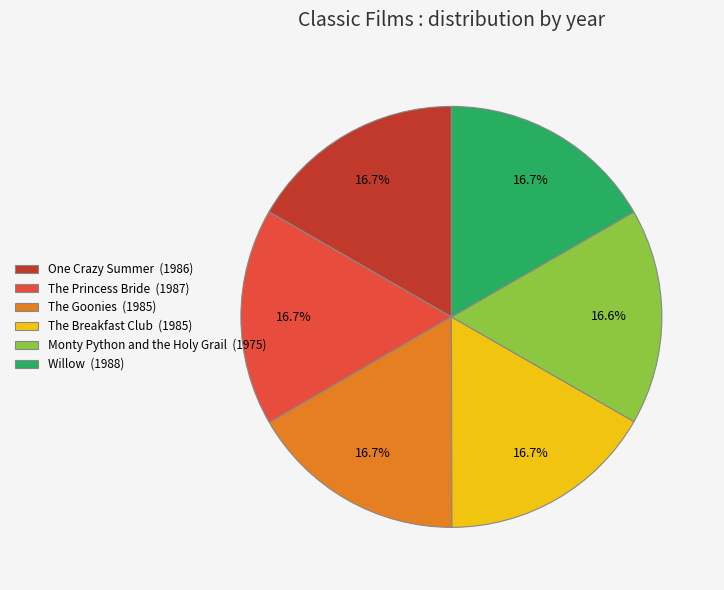

Is it true that The Breakfast Club is 4% of the pie?

False